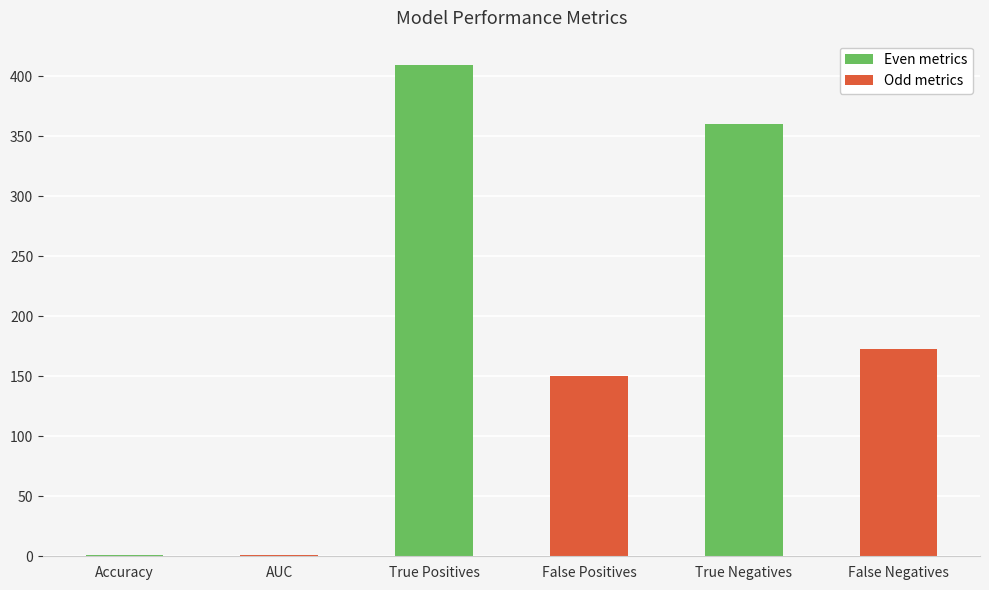

Read the value at True Negatives.

360.0